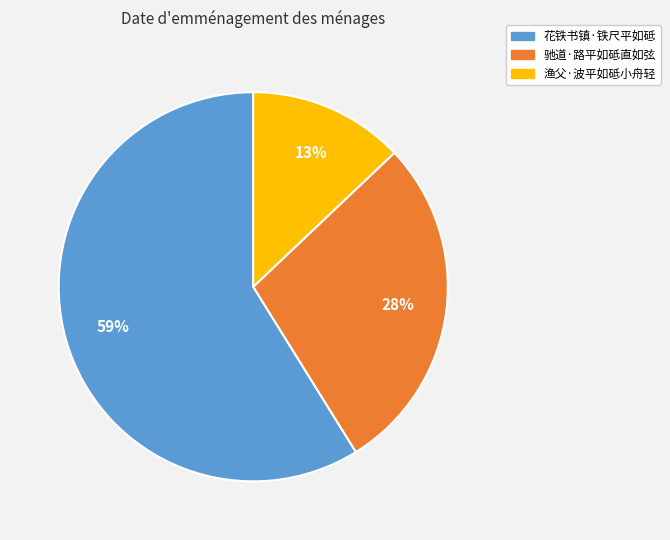

Approximately how many times larger is the value at 花铁书镇·铁尺平如砥 compared to 驰道·路平如砥直如弦?

2.1